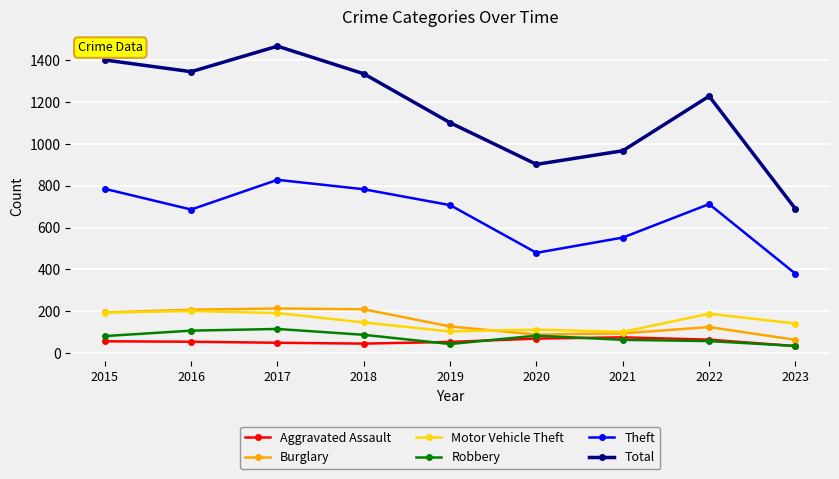

What is the lowest value of the Robbery series?

34